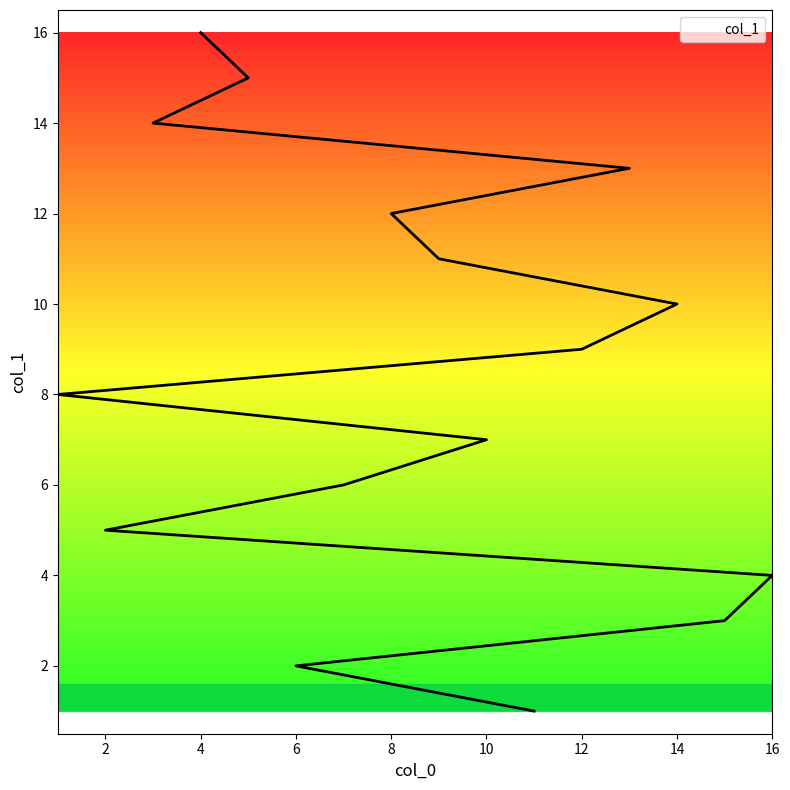

What is the sum of the values at 8 and 7?

18